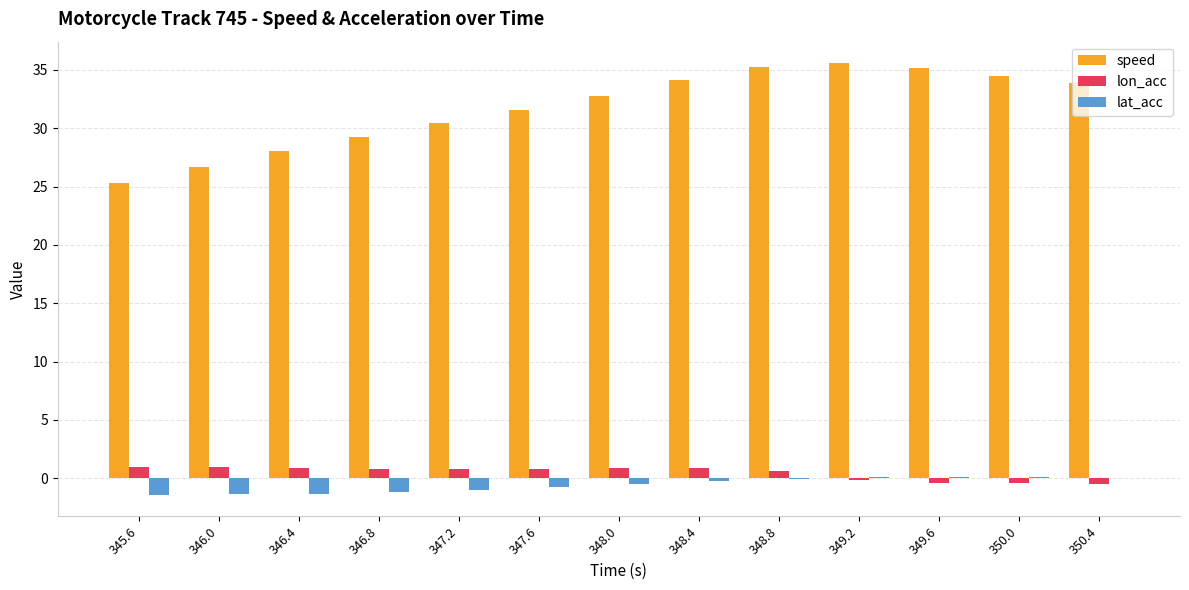

What is the sum of all lat_acc values?

-7.5